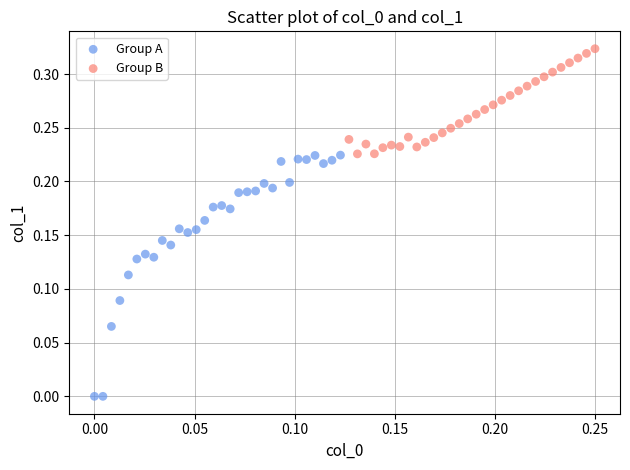

Which series contains the lowest Y value?

Group A